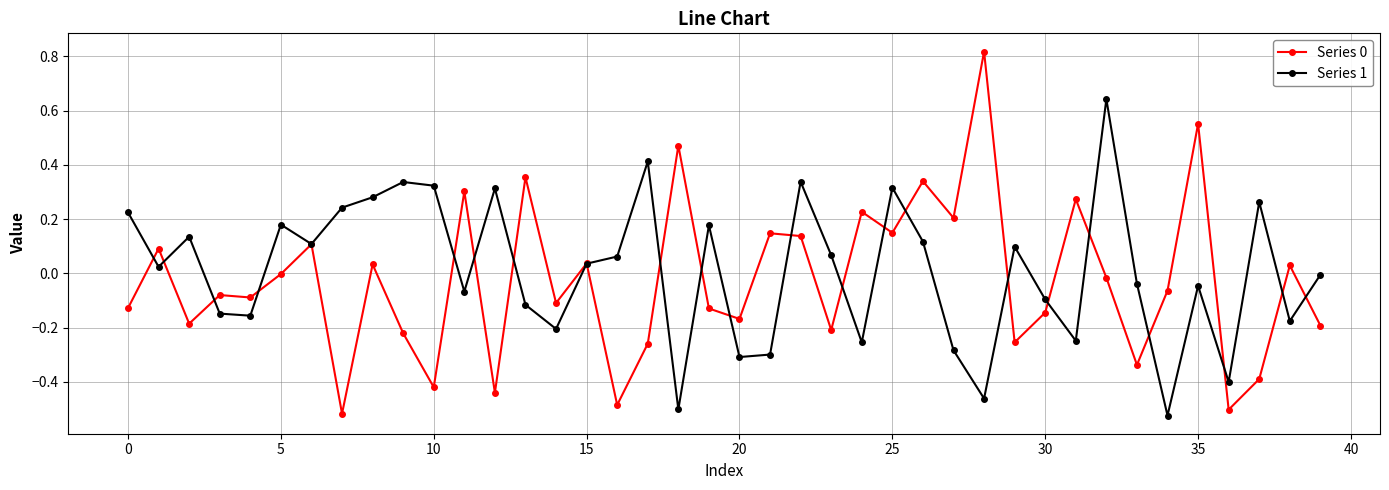

True or false: Series 0 has more than 0 points higher than both neighbors.

True